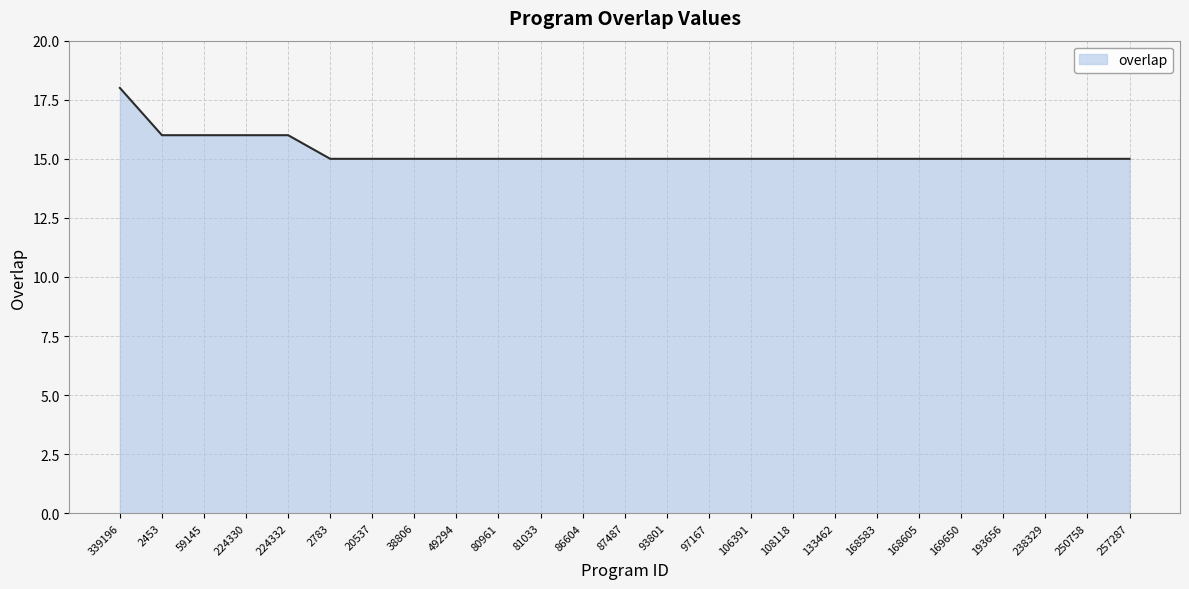

The chart shows a value of 5 at 193656. True or false?

False